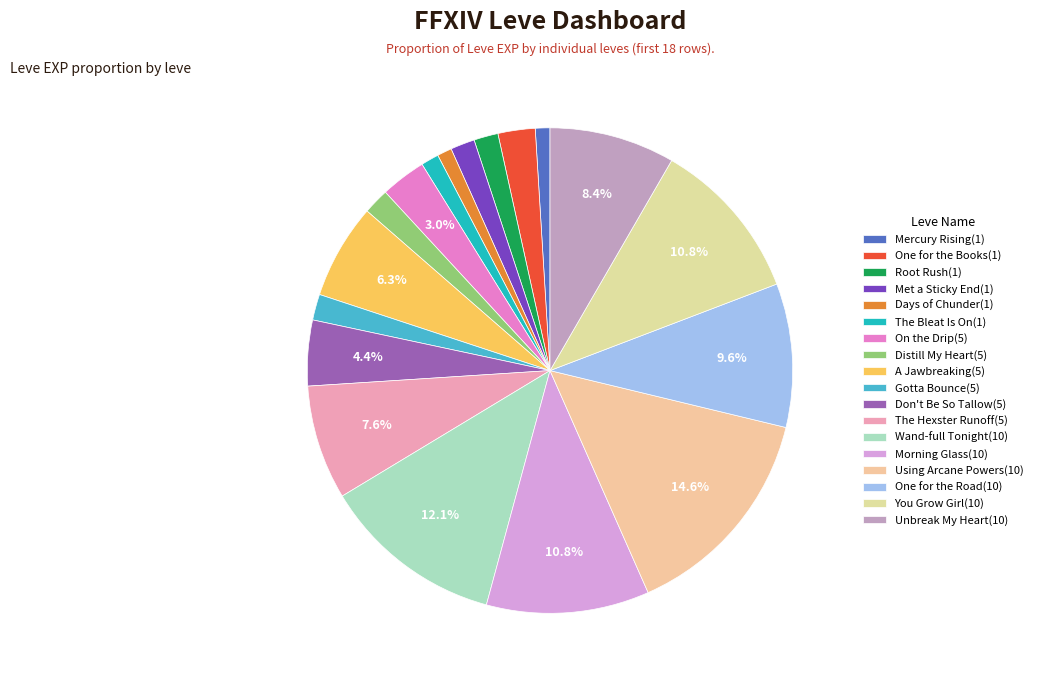

Count the number of slices in the pie.

18